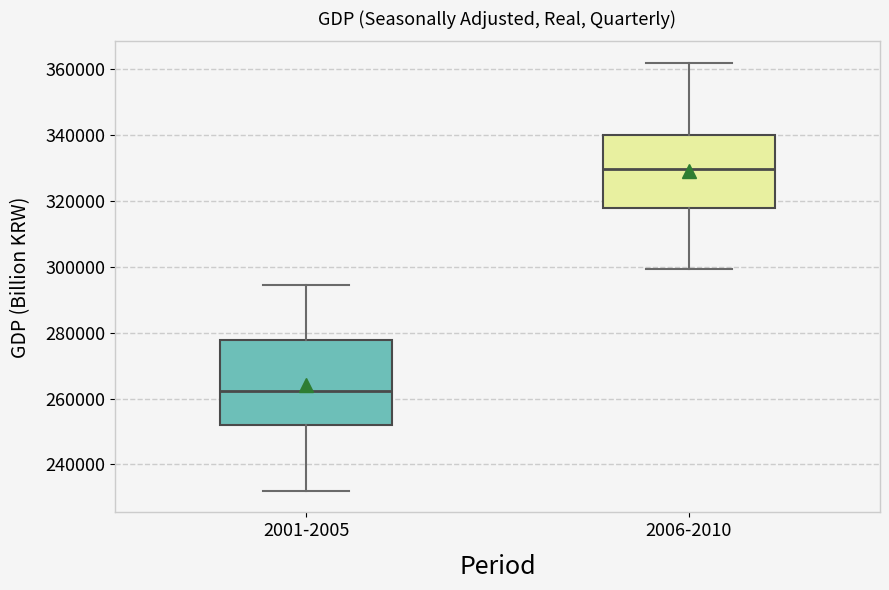

Where does the lower whisker of the box for 2001-2005 end on the y-axis? The values are not printed on the chart, so give them approximately, as read against the axis.

232000